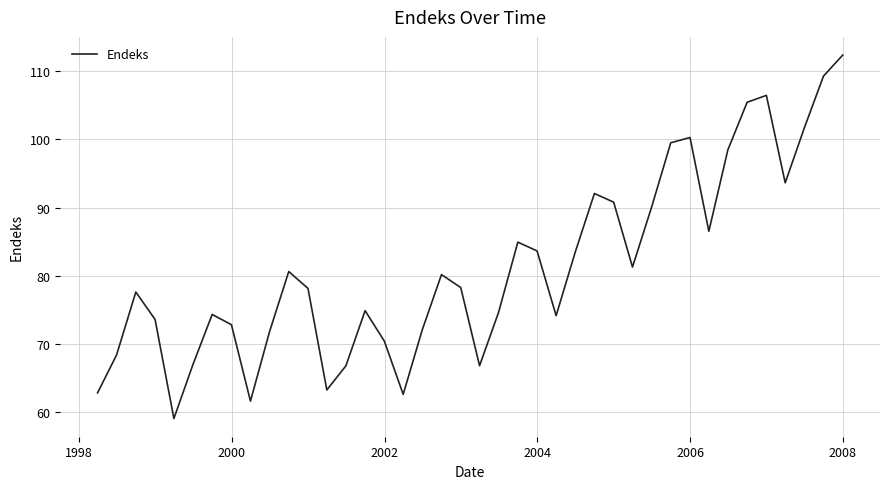

What is the difference between the maximum and minimum values?

53.2